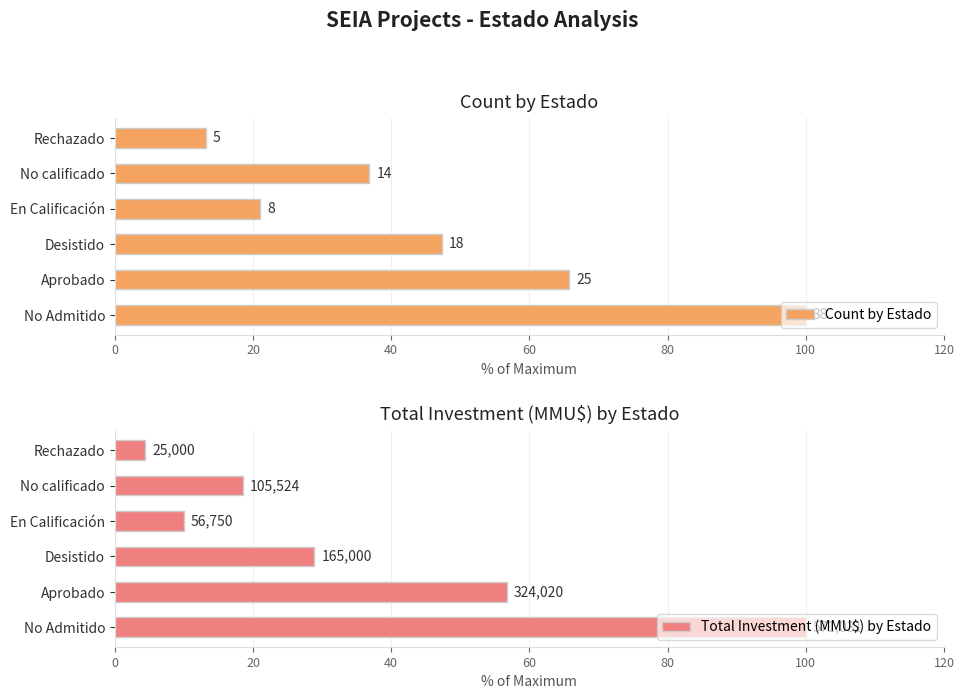

What is the sum of all Total Investment (MMU$) by Estado values?

218.4